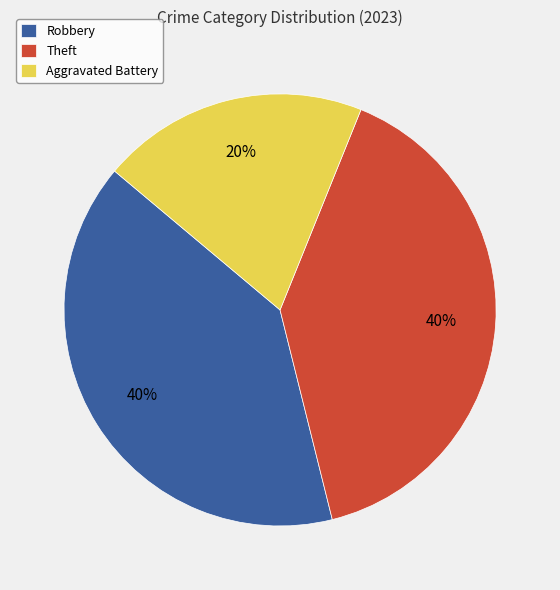

What percentage is the Theft slice, to the nearest percent?

40%